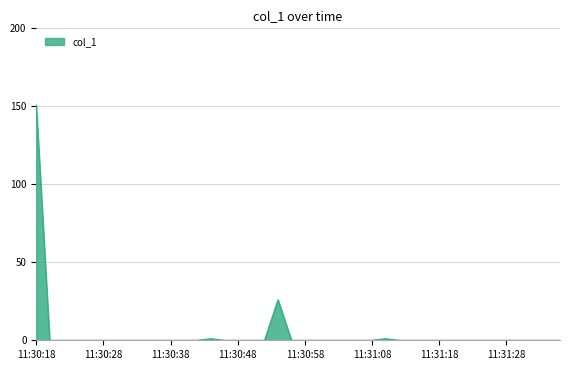

What is the greatest value displayed?

150.8